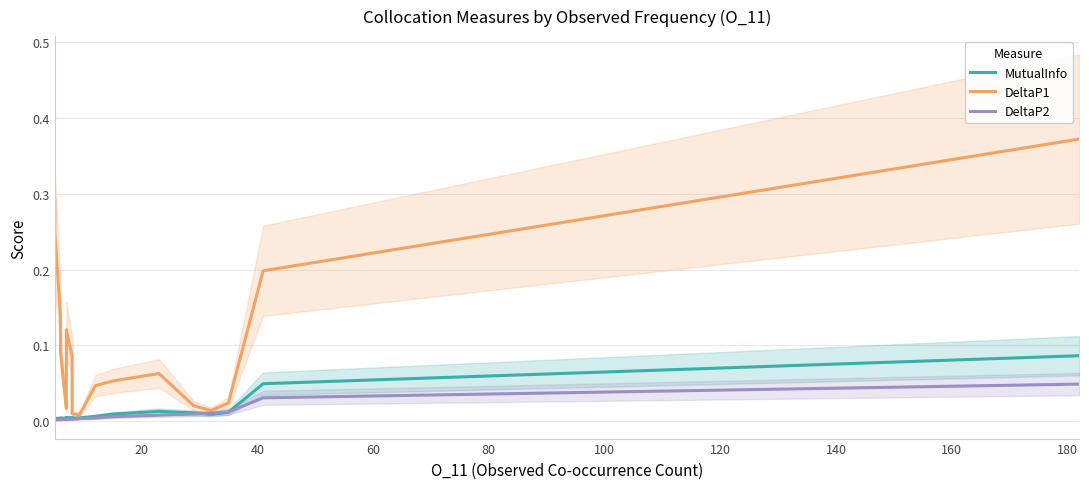

True or false: DeltaP1 and DeltaP2 intersect in this chart.

False